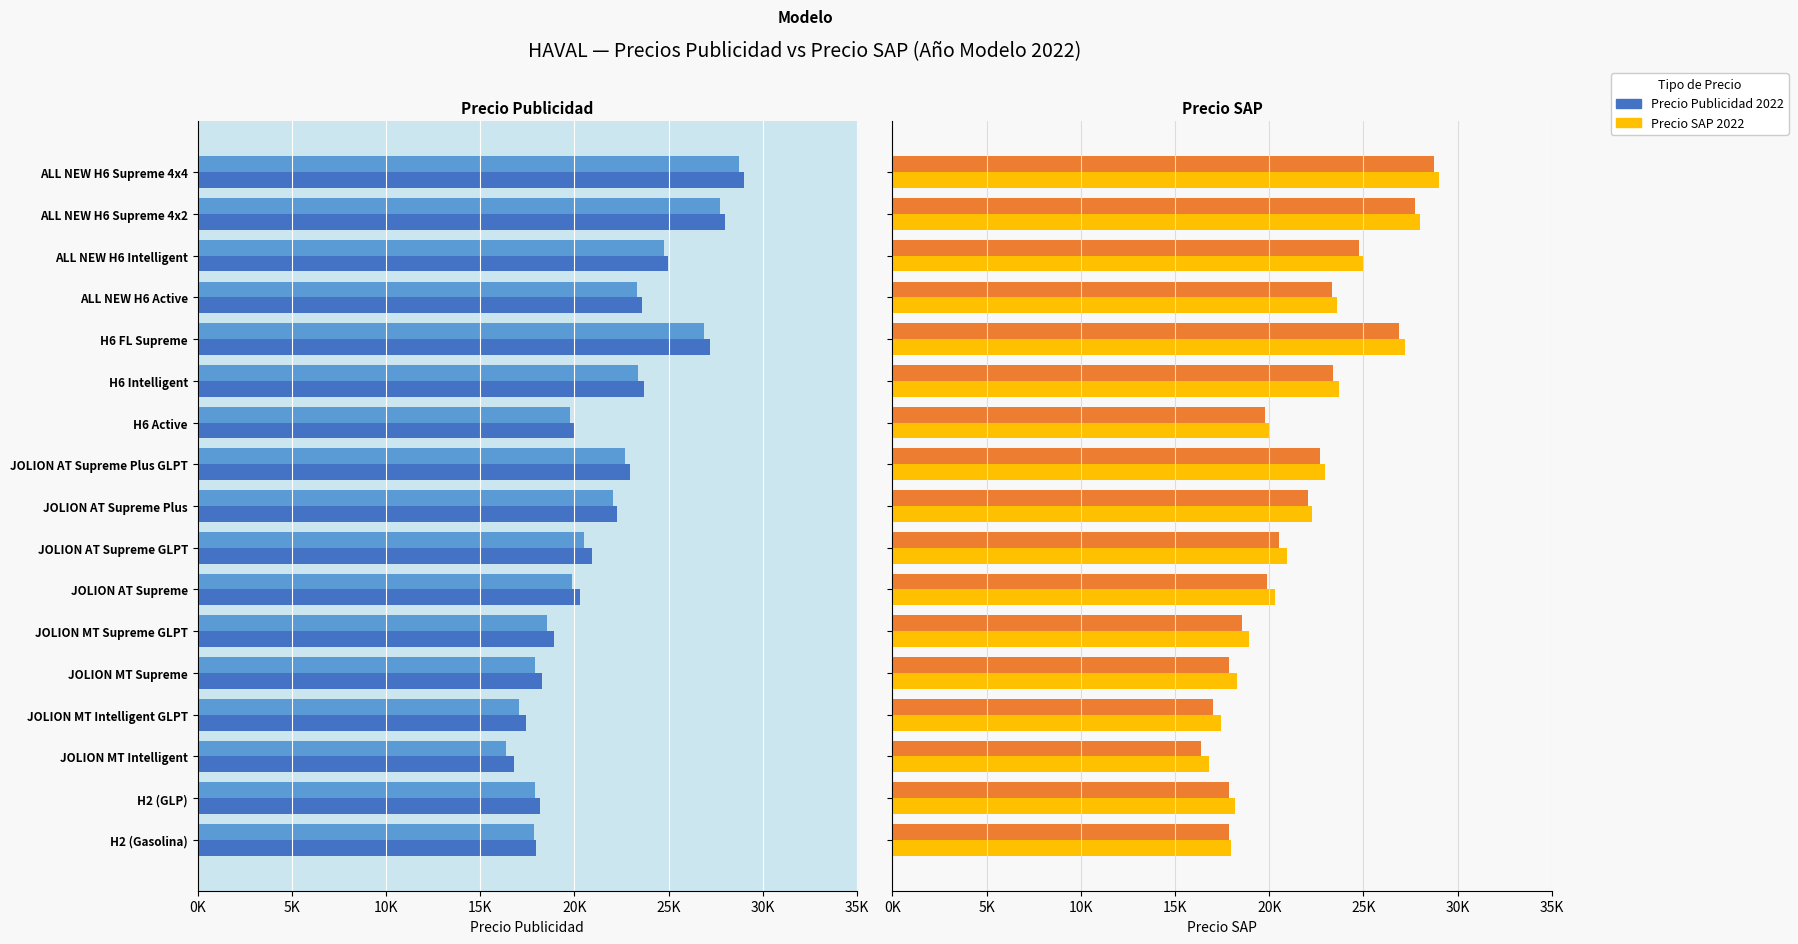

Reading left to right, list all the values displayed in this chart.

Precio Publicidad 2022: 17990	18190	16790	17440	18290	18940	20290	20940	22290	22940	19990	23690	27190	23590	24990	27990	28990
Precio SAP 2022: 17840	17890	16390	17040	17890	18540	19890	20500	22040	22690	19790	23390	26890	23340	24740	27740	28740